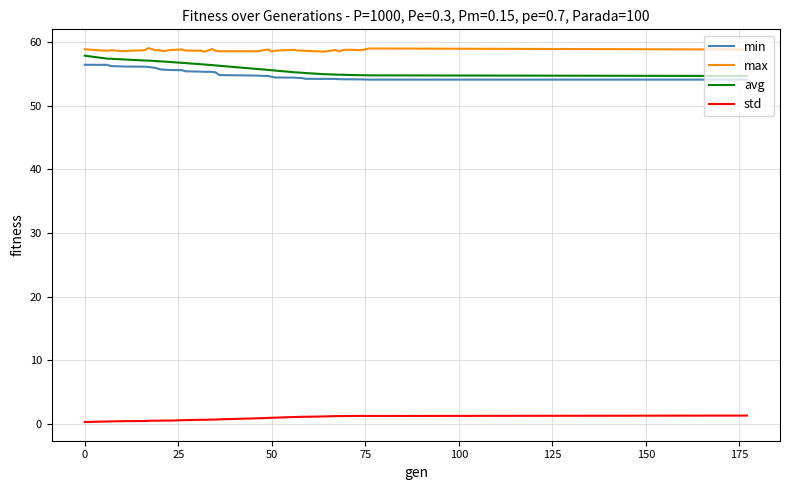

What are all the series names shown in the legend?

min, max, avg, std